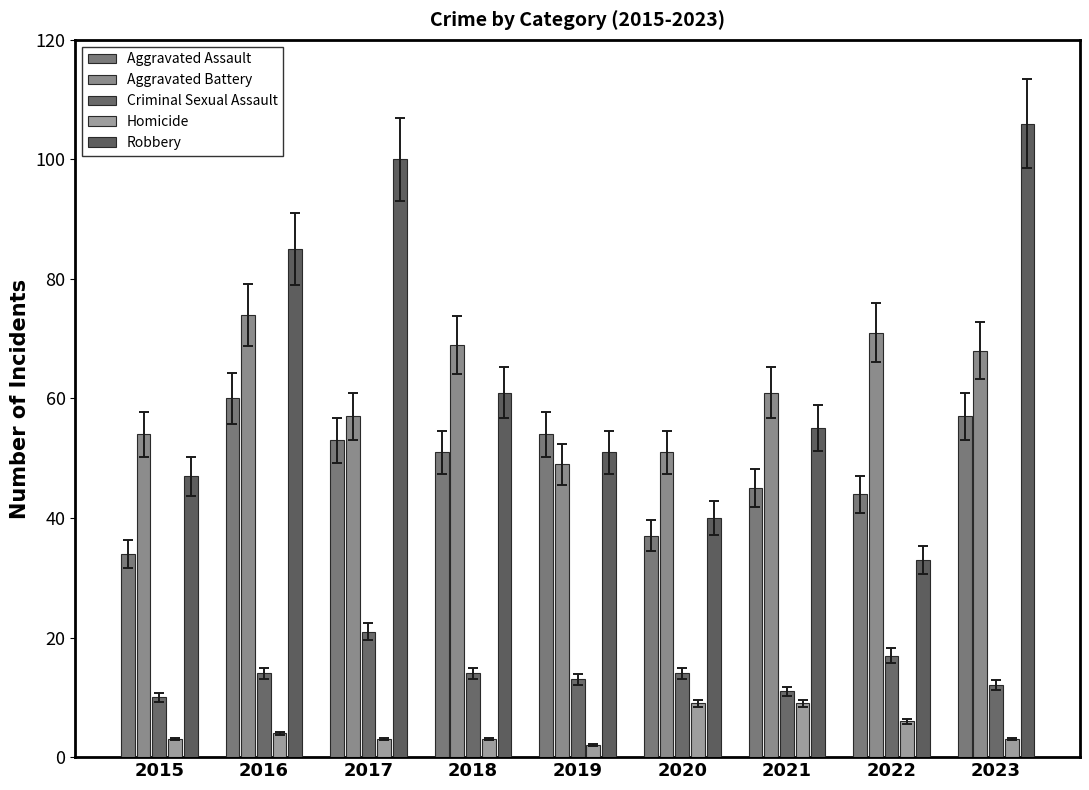

What are all the series names shown in the legend?

Aggravated Assault, Aggravated Battery, Criminal Sexual Assault, Homicide, Robbery